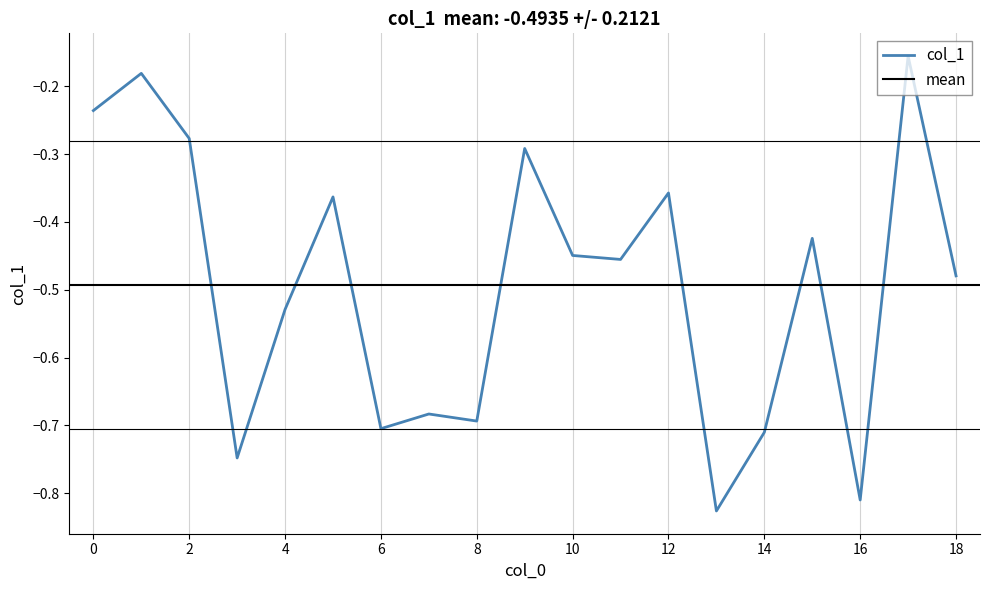

How many lines are shown in the chart?

1